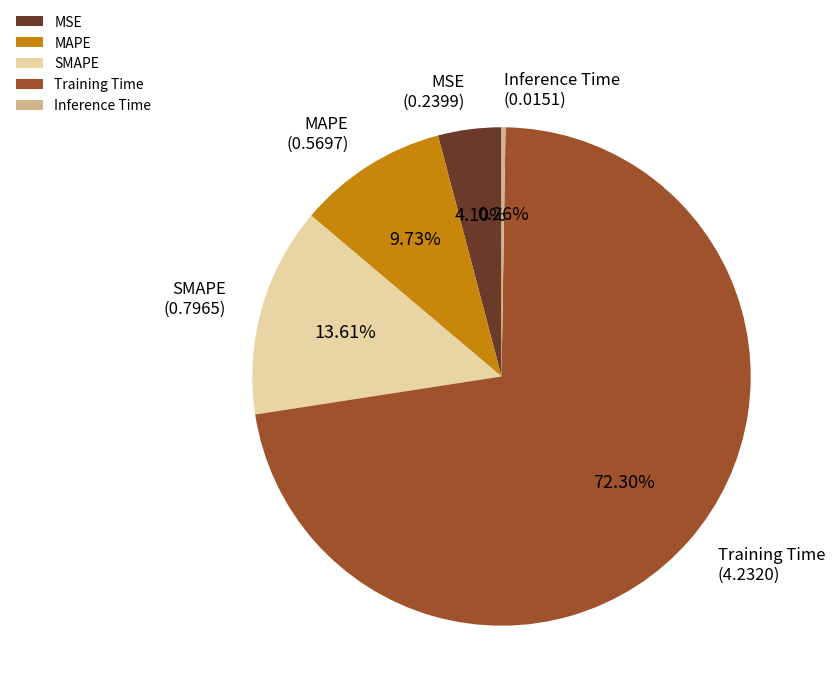

Between MSE and Training Time, which is larger?

Training Time